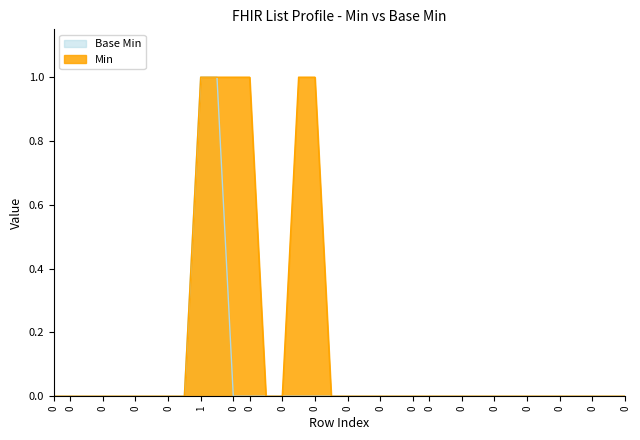

The value of Base Min at 0 is 0. True or false?

True